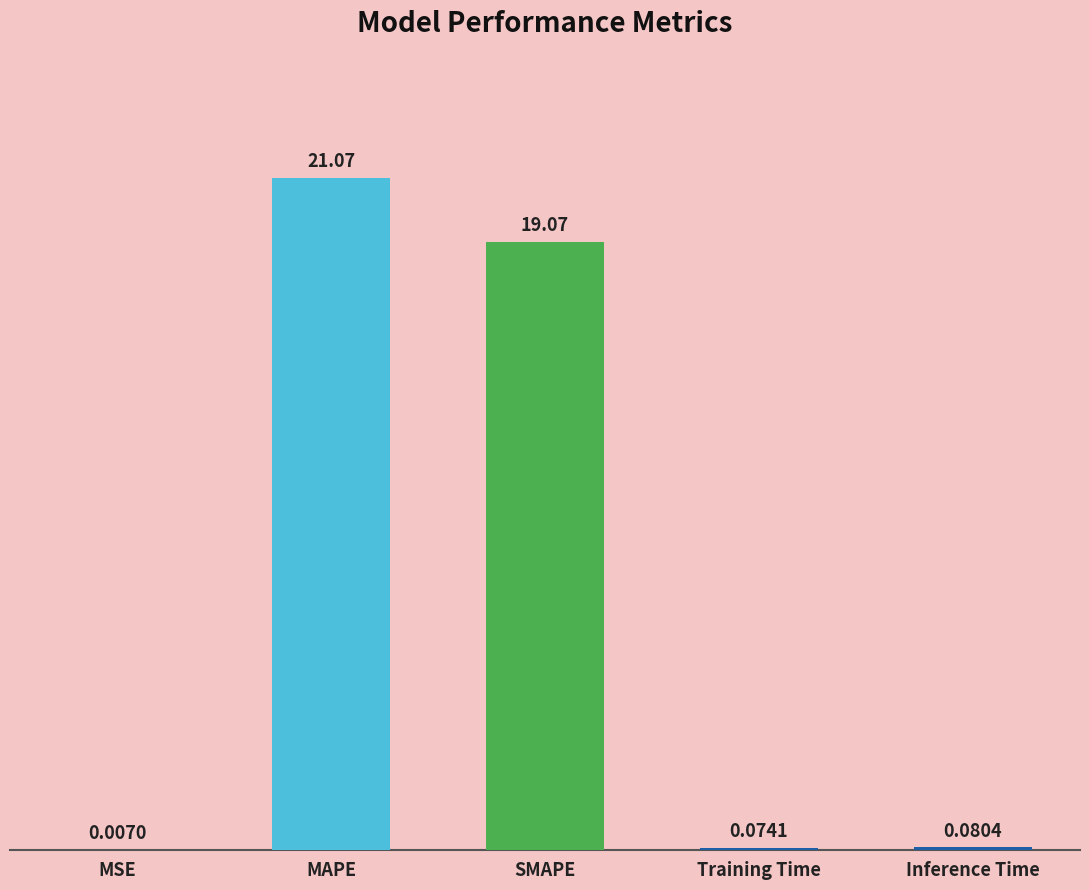

What is the sum of all values?

40.3